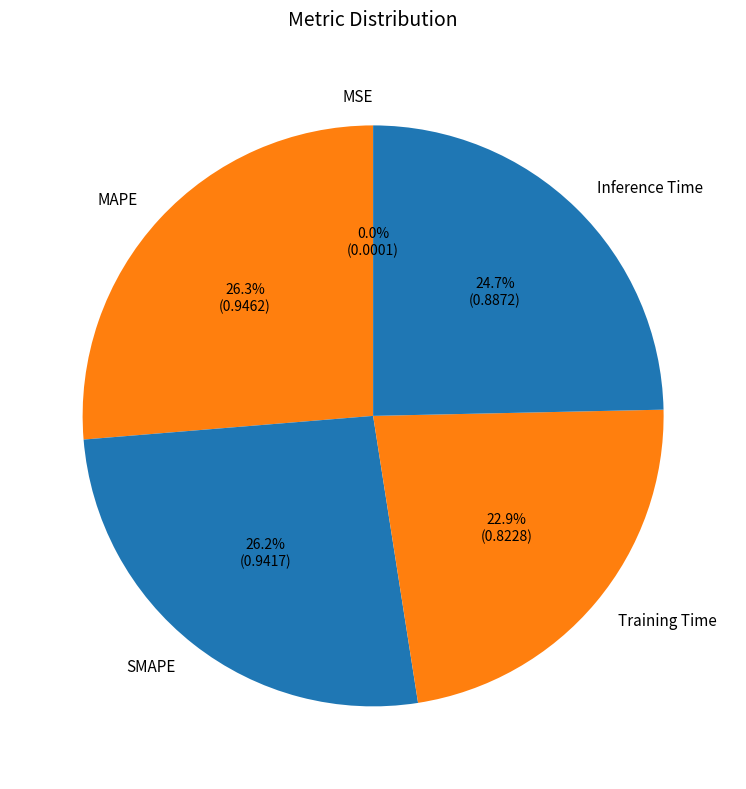

To the nearest percent, what portion does SMAPE represent?

26%